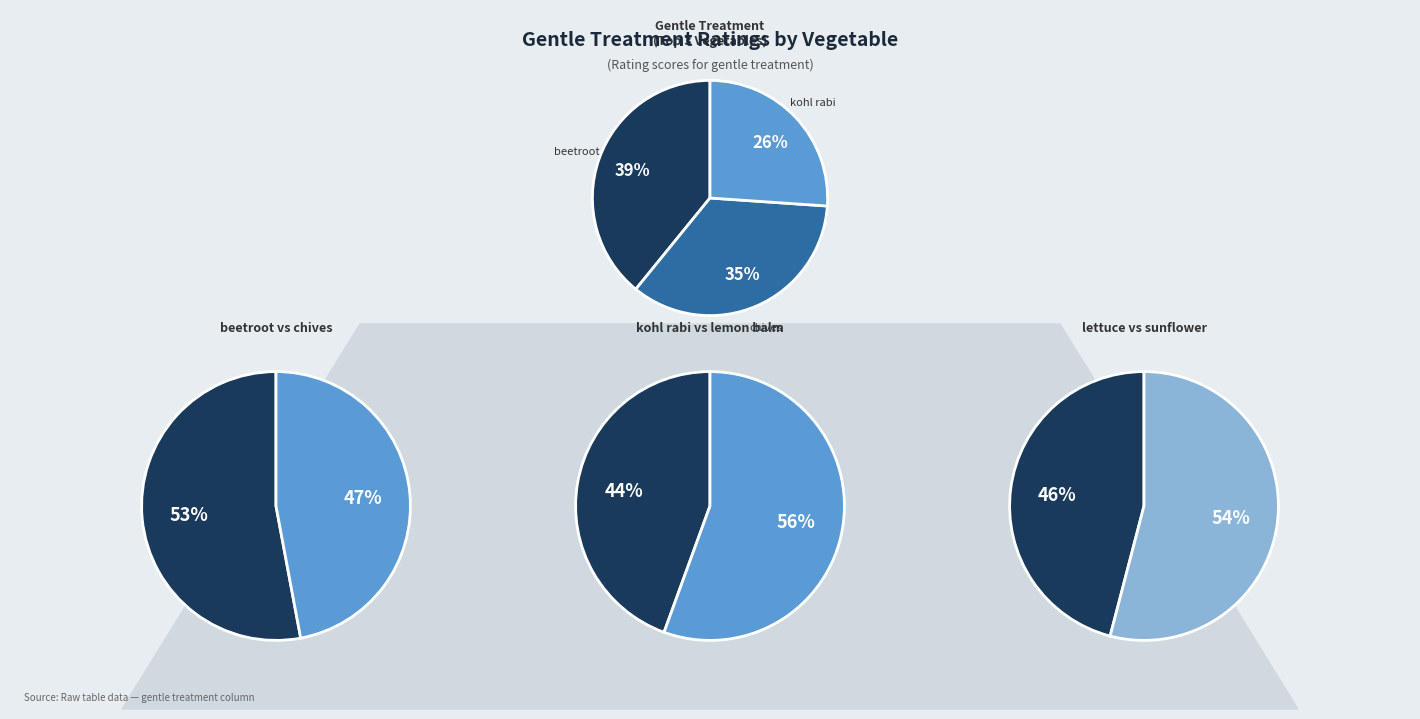

How many slices are in this pie chart?

6